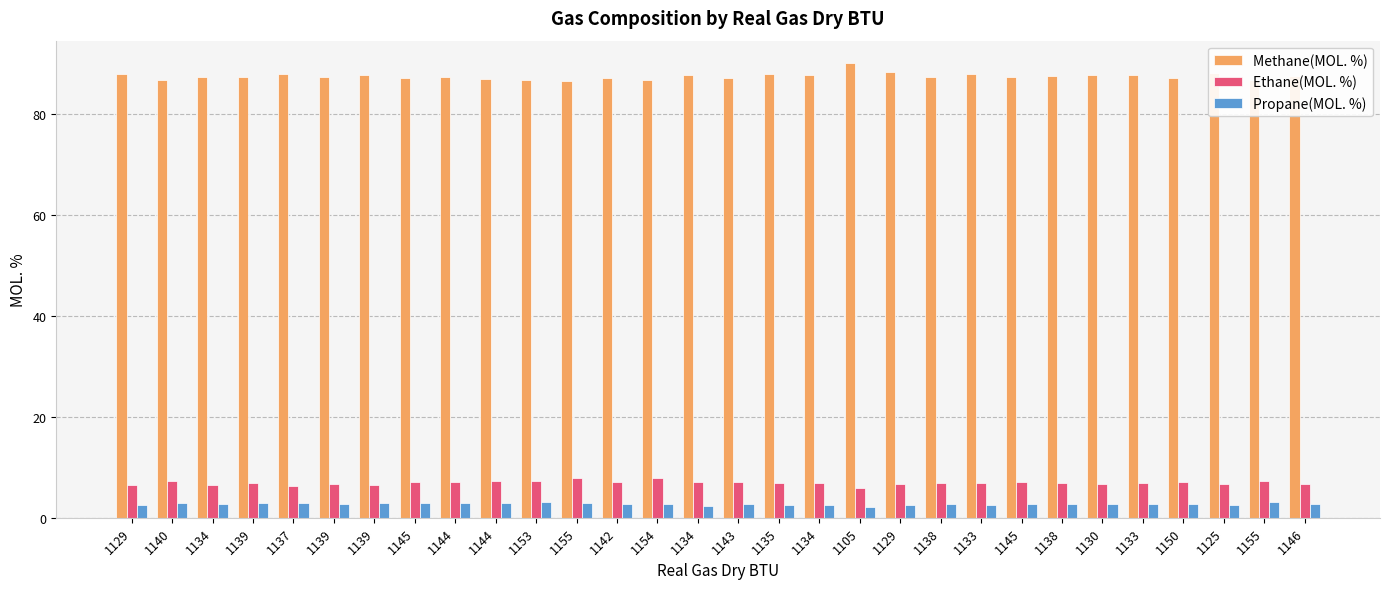

Rank the series at 1154 from highest to lowest value.

Methane(MOL. %), Ethane(MOL. %), Propane(MOL. %)